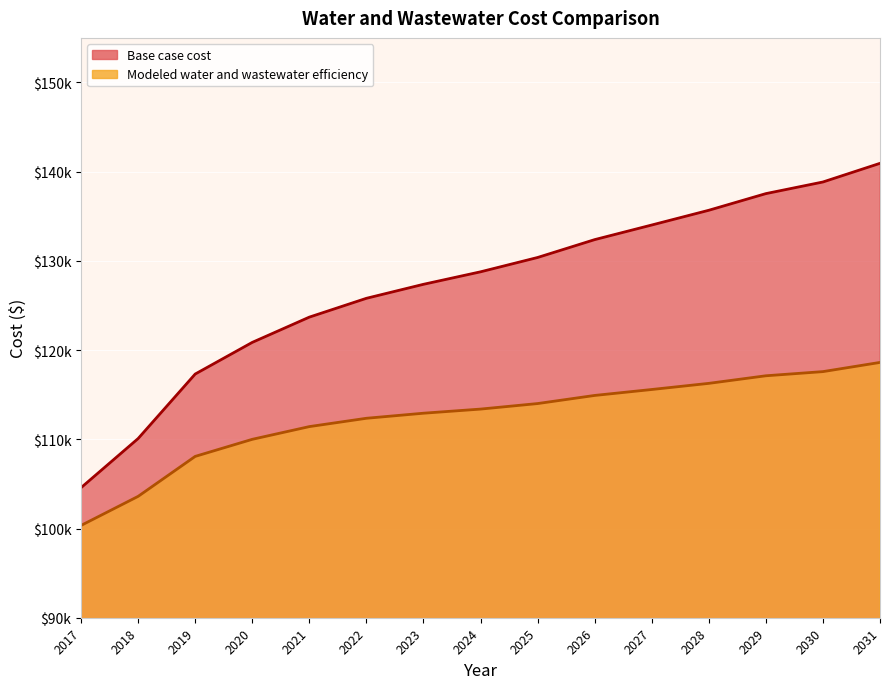

What value does the Base case cost series have at 2020?

120866.2